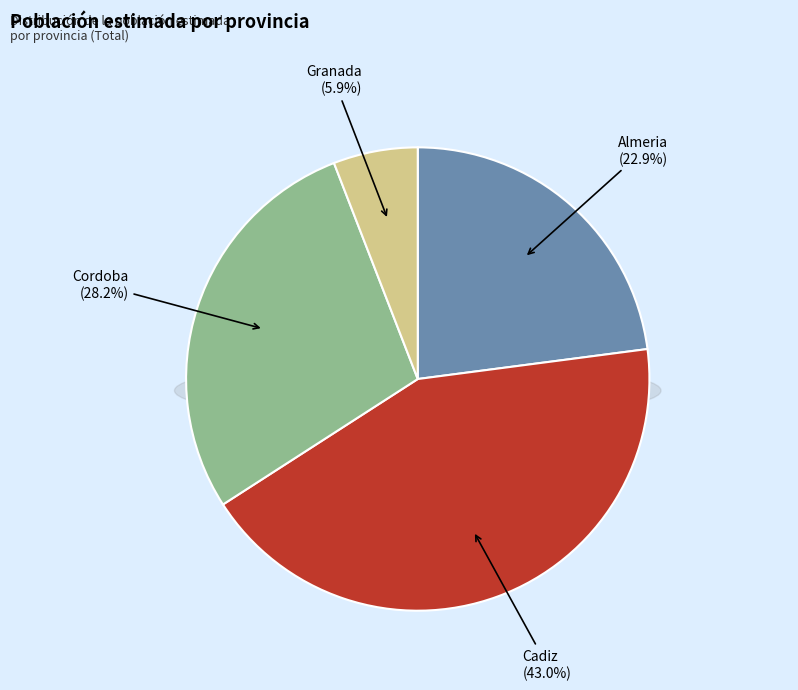

Is Almeria the majority of the pie?

No